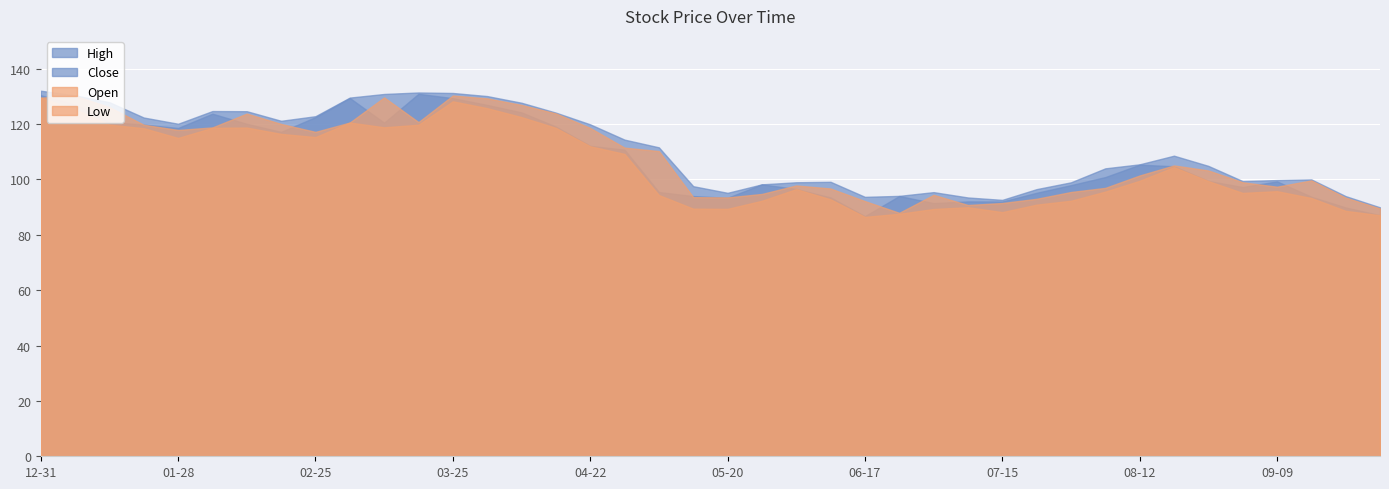

The Close series shows 151.9 at 2022-08-26. True or false?

False